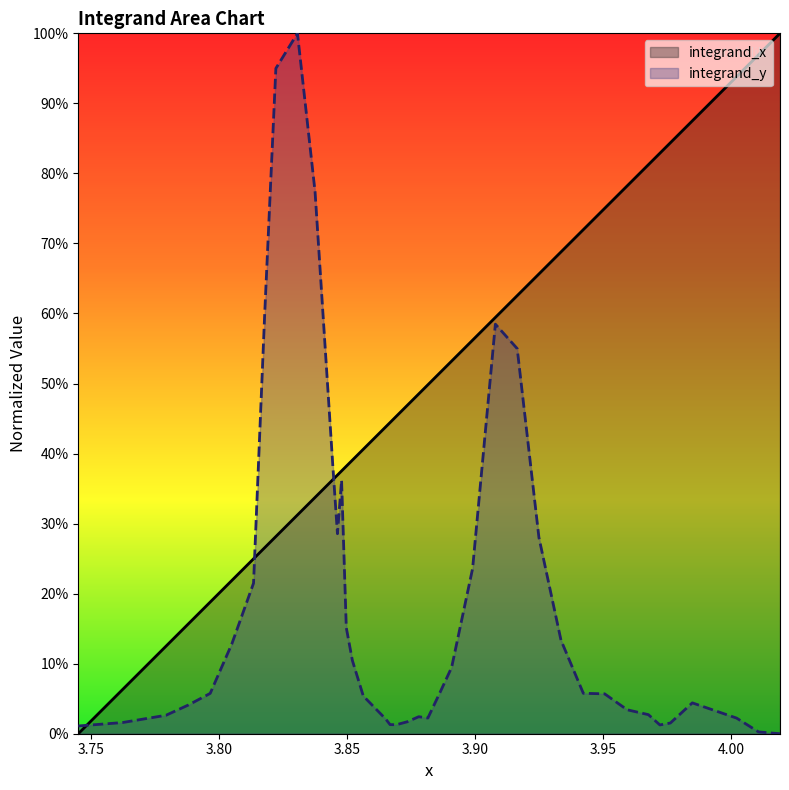

What are all the series names shown in the legend?

integrand_x, integrand_y